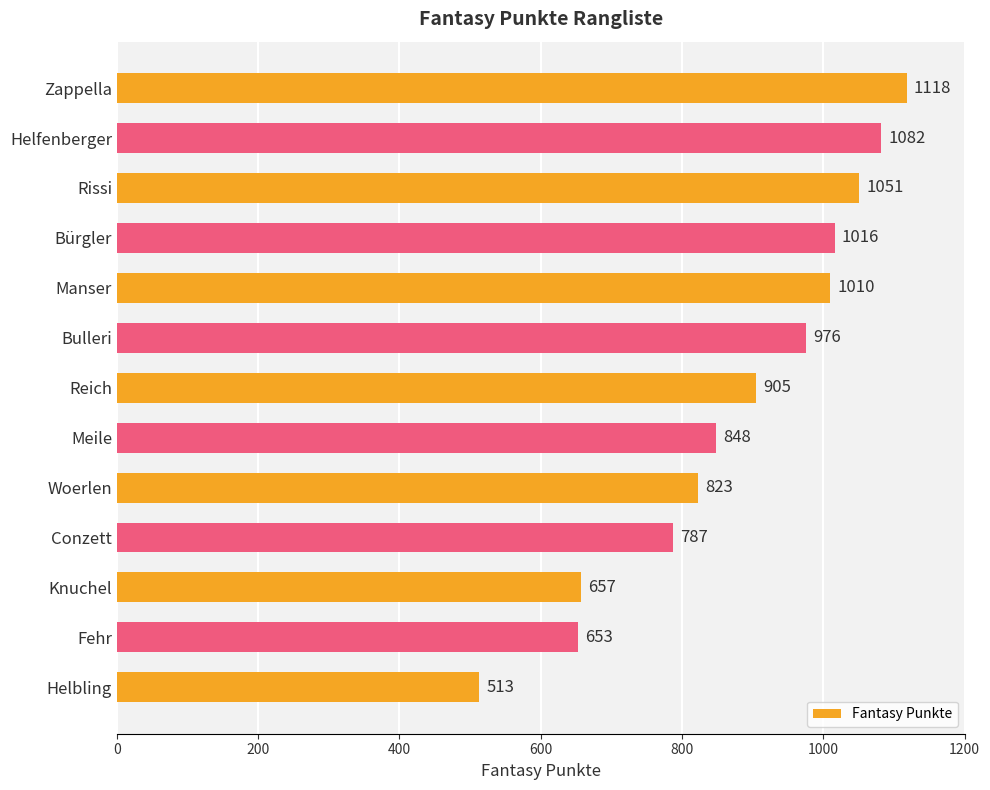

What is the sum of all values?

11439